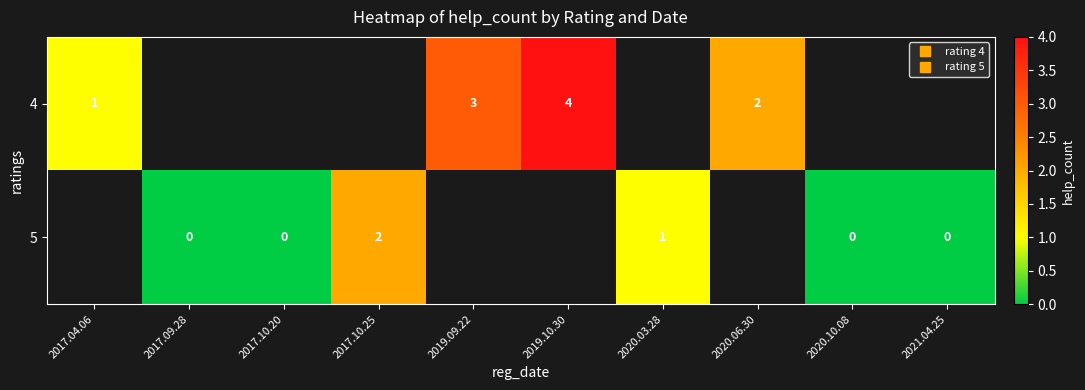

Where is 4 nearest to the value 2?

2020.06.30